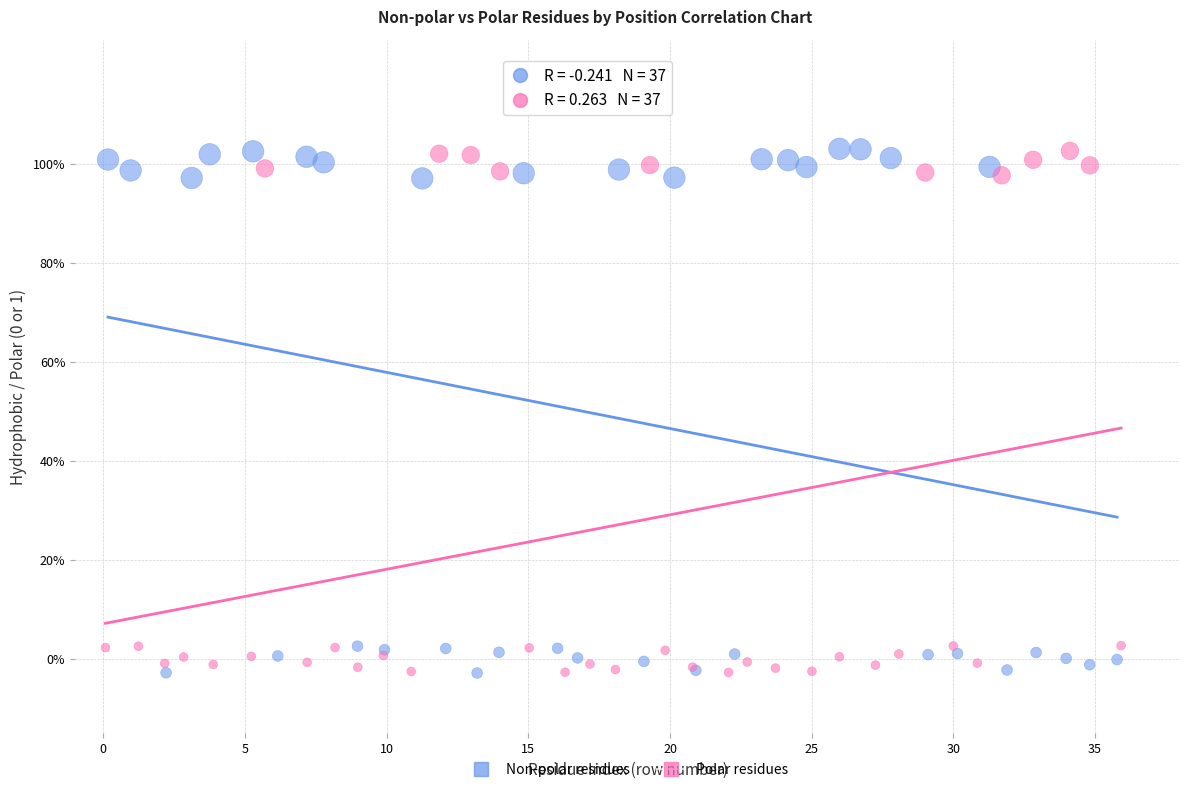

What are all the series names shown in the legend?

Non-polar residues, Polar residues